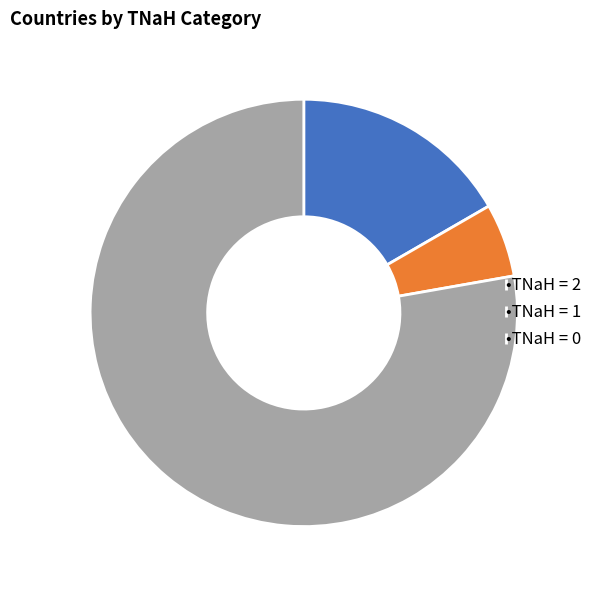

Between •TNaH = 0 and •TNaH = 1, which is larger?

•TNaH = 0